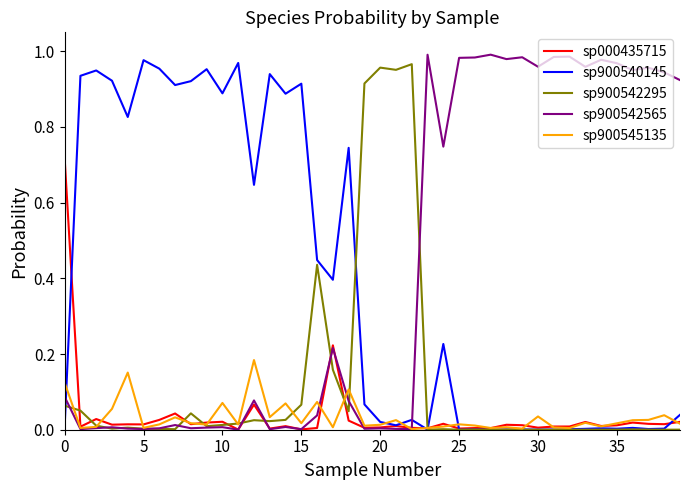

Reading right to left, transcribe all the data shown in this chart.

sp000435715: 0.0	0.0	0.0	0.0	0.0	0.0	0.0	0.0	0.0	0.0	0.0	0.0	0.0	0.0	0.0	0.0	0.0	0.0	0.0	0.0	0.0	0.0	0.2	0.0	0.0	0.0	0.0	0.1	0.0	0.0	0.0	0.0	0.0	0.0	0.0	0.0	0.0	0.0	0.0	0.7
sp900540145: 0.0	0.0	0.0	0.0	0.0	0.0	0.0	0.0	0.0	0.0	0.0	0.0	0.0	0.0	0.0	0.2	0.0	0.0	0.0	0.0	0.1	0.7	0.4	0.4	0.9	0.9	0.9	0.6	1.0	0.9	1.0	0.9	0.9	1.0	1.0	0.8	0.9	0.9	0.9	0.0
sp900542295: 0.0	0.0	0.0	0.0	0.0	0.0	0.0	0.0	0.0	0.0	0.0	0.0	0.0	0.0	0.0	0.0	0.0	1.0	1.0	1.0	0.9	0.0	0.2	0.4	0.1	0.0	0.0	0.0	0.0	0.0	0.0	0.0	0.0	0.0	0.0	0.0	0.0	0.0	0.1	0.1
sp900542565: 0.9	0.9	1.0	1.0	1.0	1.0	1.0	1.0	1.0	1.0	1.0	1.0	1.0	1.0	1.0	0.7	1.0	0.0	0.0	0.0	0.0	0.1	0.2	0.0	0.0	0.0	0.0	0.1	0.0	0.0	0.0	0.0	0.0	0.0	0.0	0.0	0.0	0.0	0.0	0.1
sp900545135: 0.0	0.0	0.0	0.0	0.0	0.0	0.0	0.0	0.0	0.0	0.0	0.0	0.0	0.0	0.0	0.0	0.0	0.0	0.0	0.0	0.0	0.1	0.0	0.1	0.0	0.1	0.0	0.2	0.0	0.1	0.0	0.0	0.0	0.0	0.0	0.2	0.1	0.0	0.0	0.1